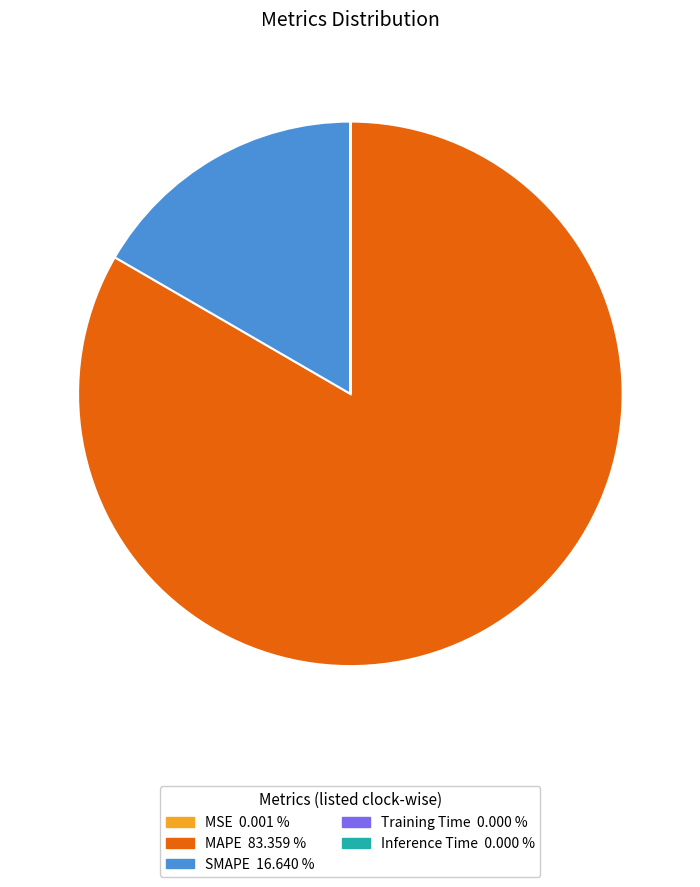

Is there any slice that represents more than half of the pie?

Yes